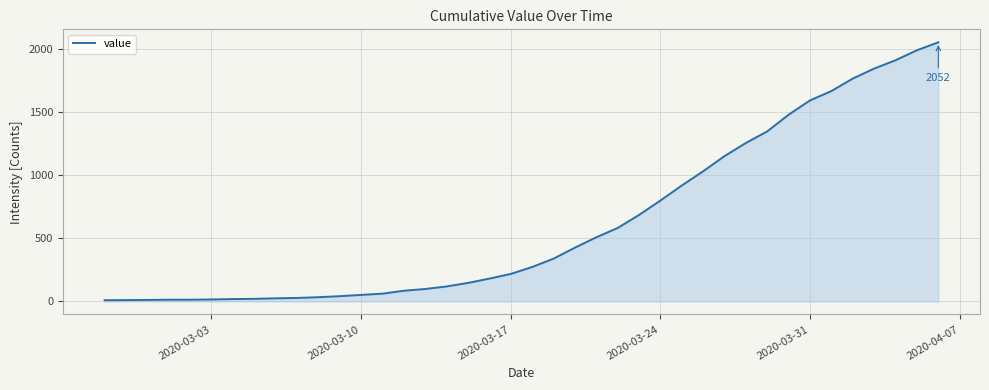

What is the difference between the second highest and minimum values?

1979